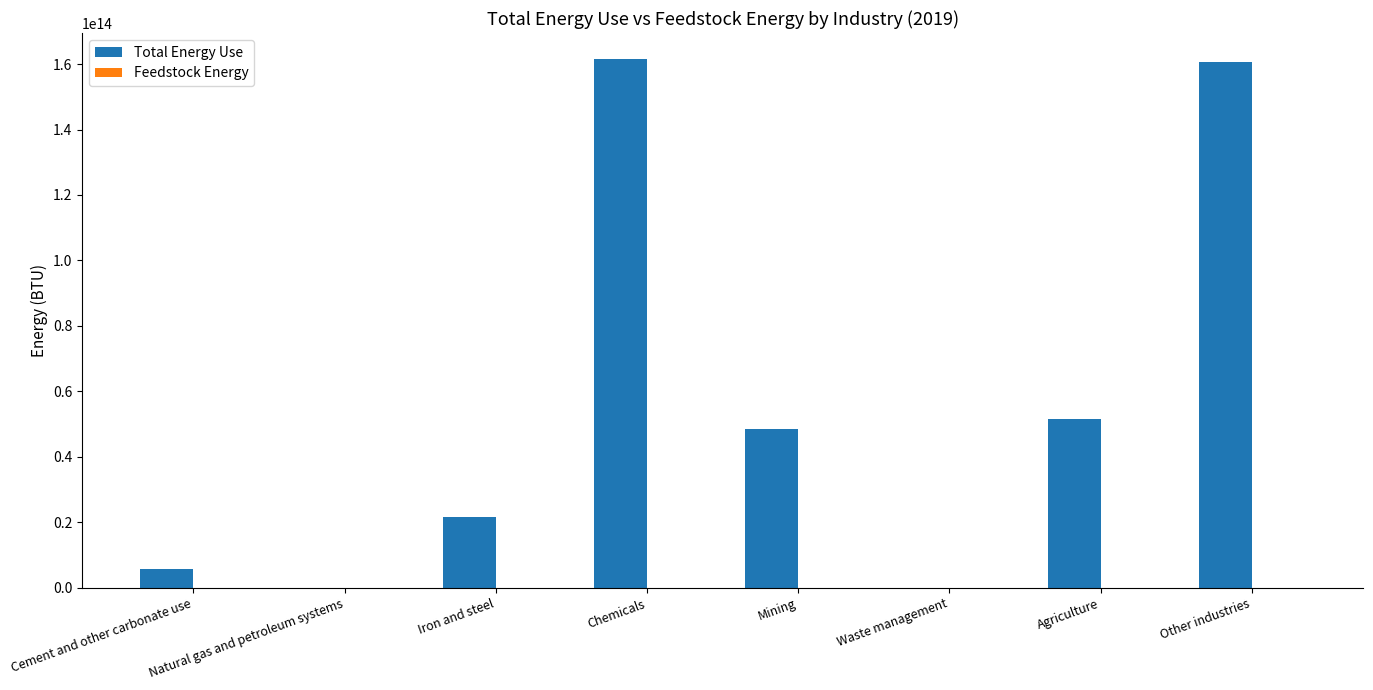

The value at Agriculture is 76974934140057. True or false?

False